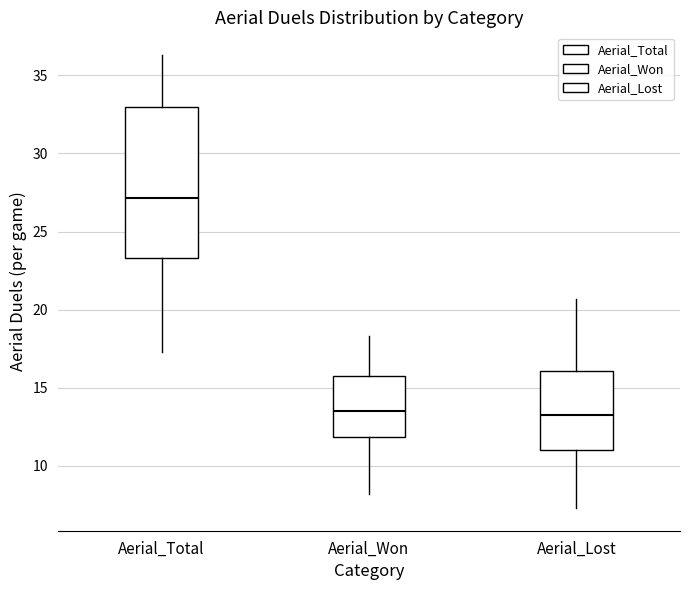

Which box is the tallest, from its lower edge to its upper edge?

Aerial_Total